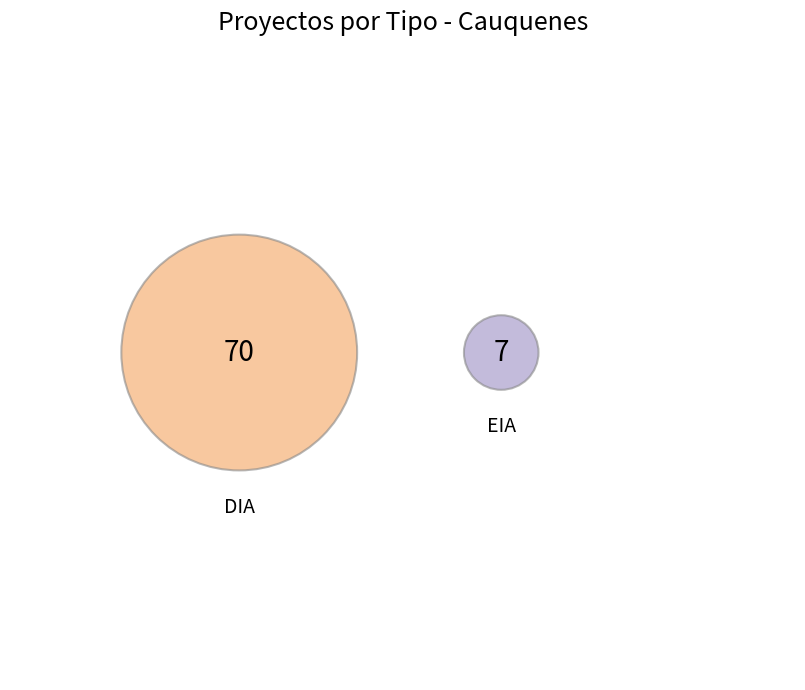

Is it true that DIA is 91% of the pie?

True